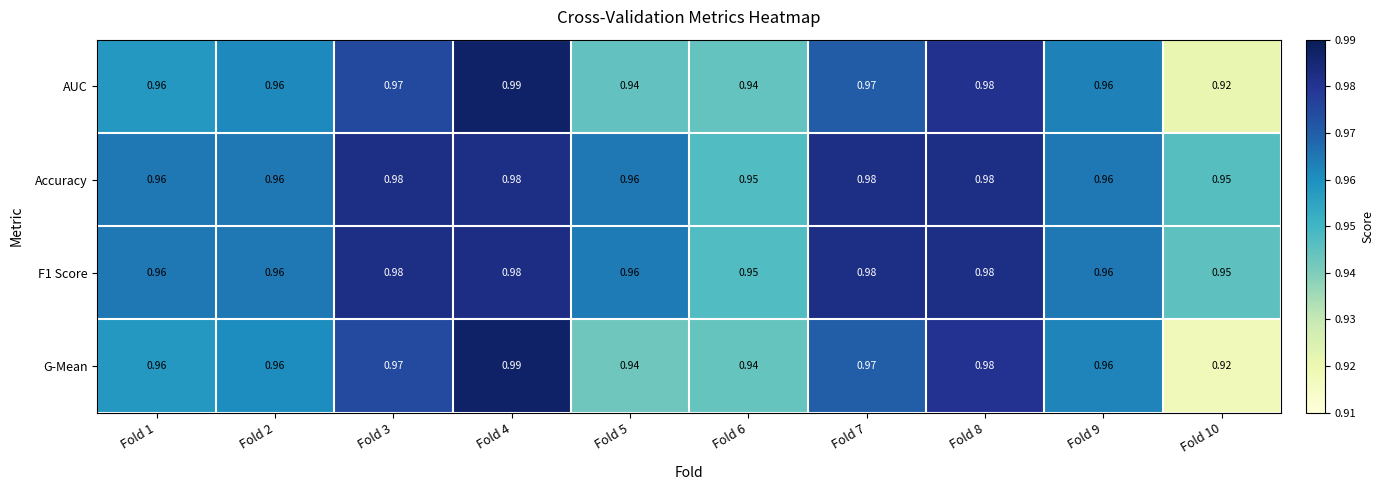

Is the value of Accuracy at Fold 8 greater than the value of F1 Score at Fold 10?

Yes